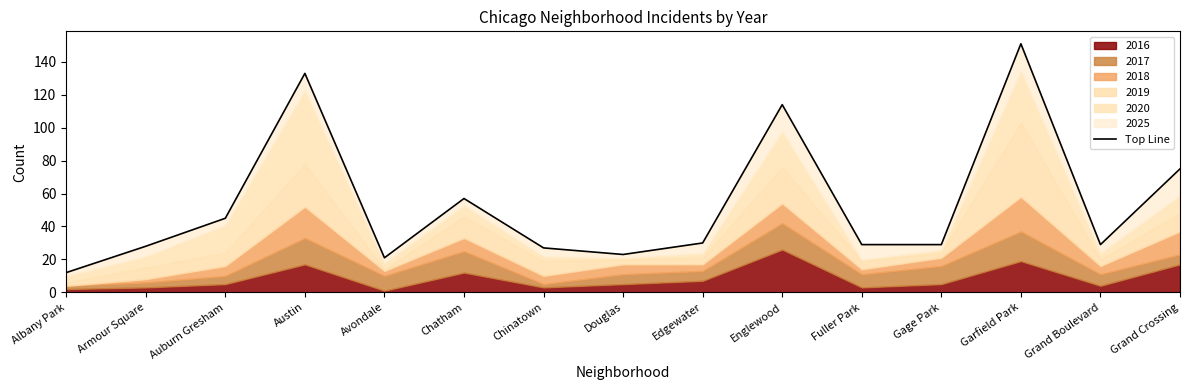

At which category does the data reach its first local valley?

Avondale